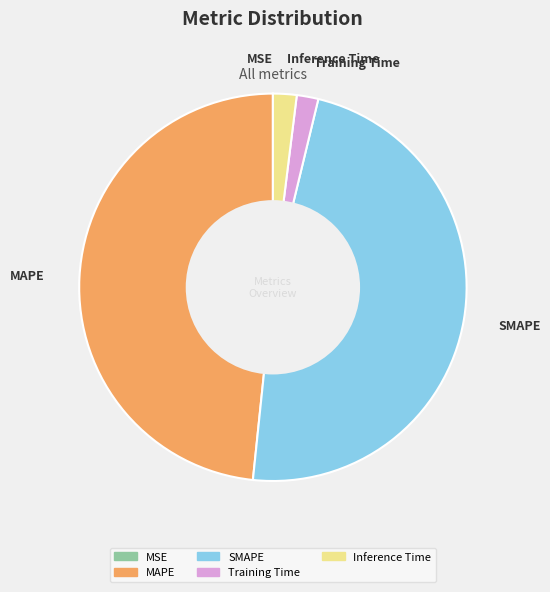

Is it true that MAPE is 48% of the pie?

True